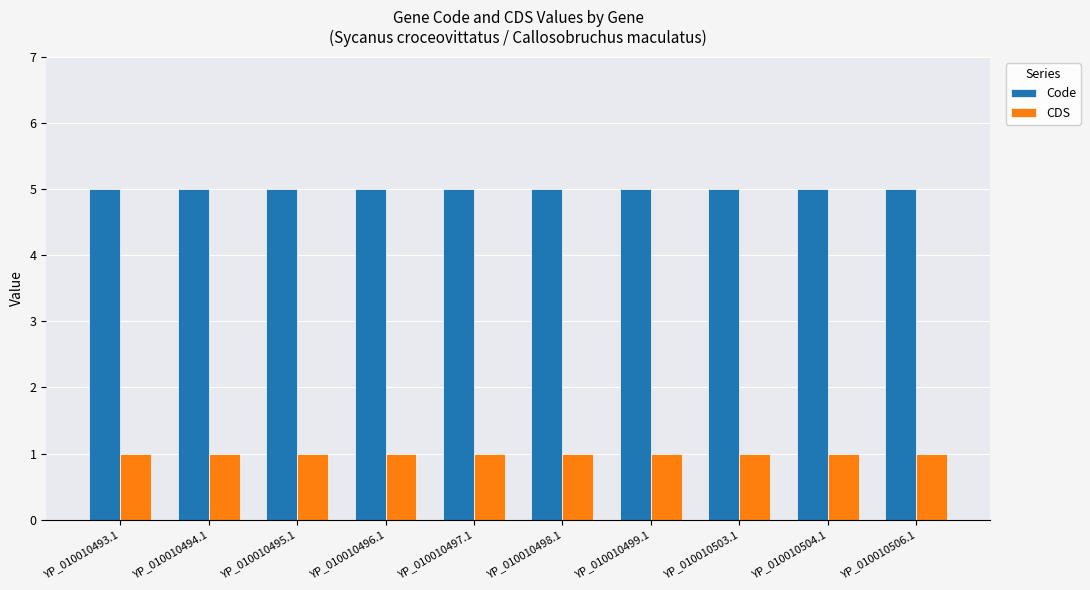

List the series in order of their overall mean, highest first.

Code, CDS